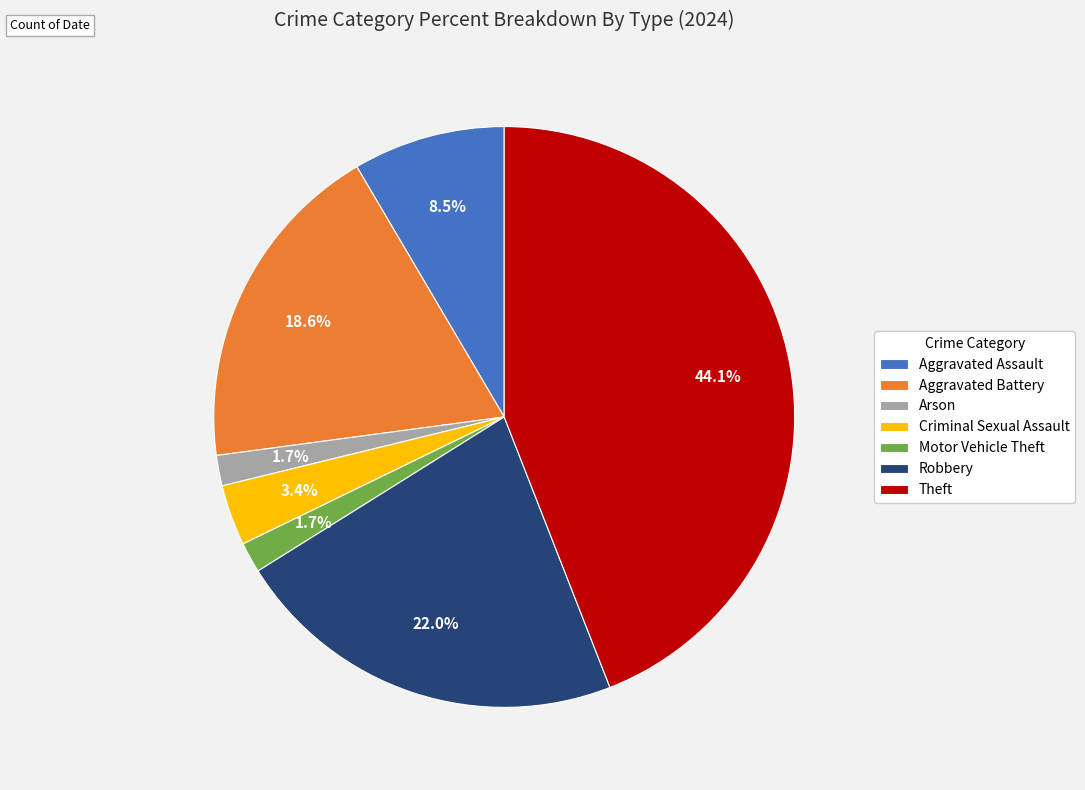

How many segments does this pie chart have?

7